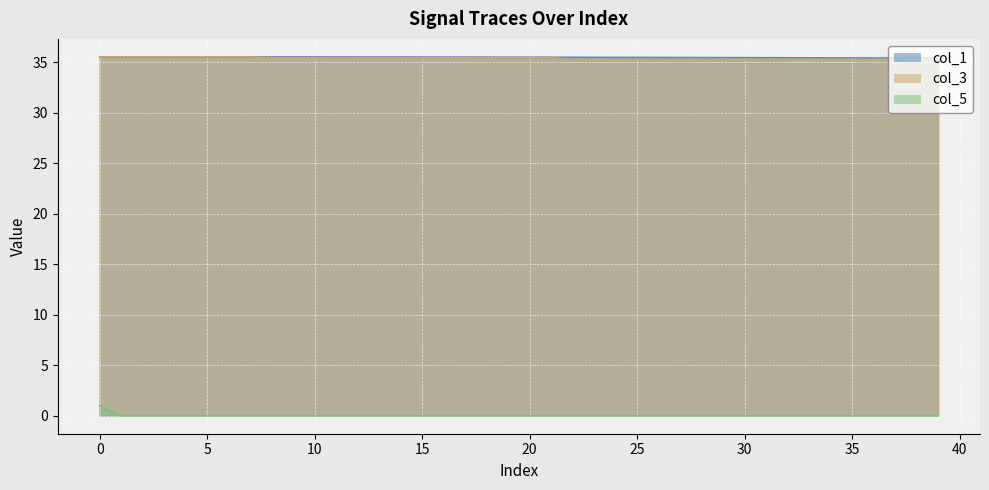

Rank the series by their maximum value, from lowest to highest.

col_5, col_1, col_3